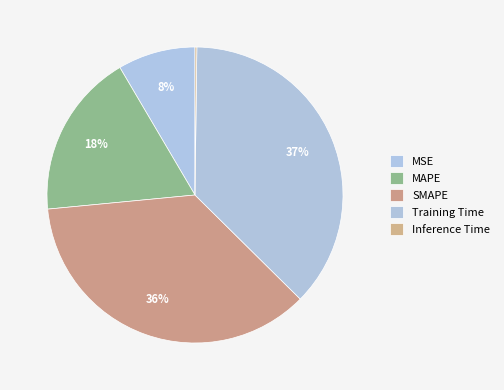

How many slices are in this pie chart?

5